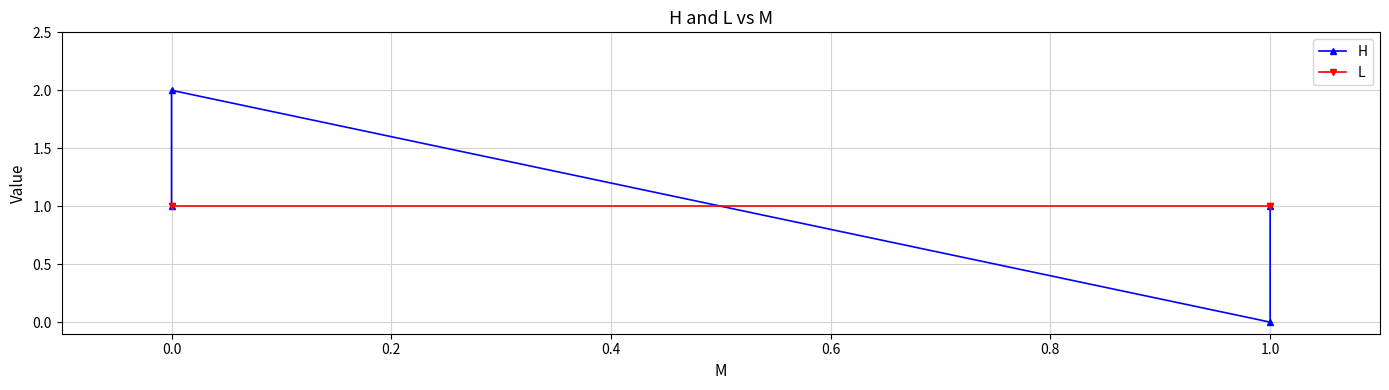

What is the approximate value of H at 0.0?

1